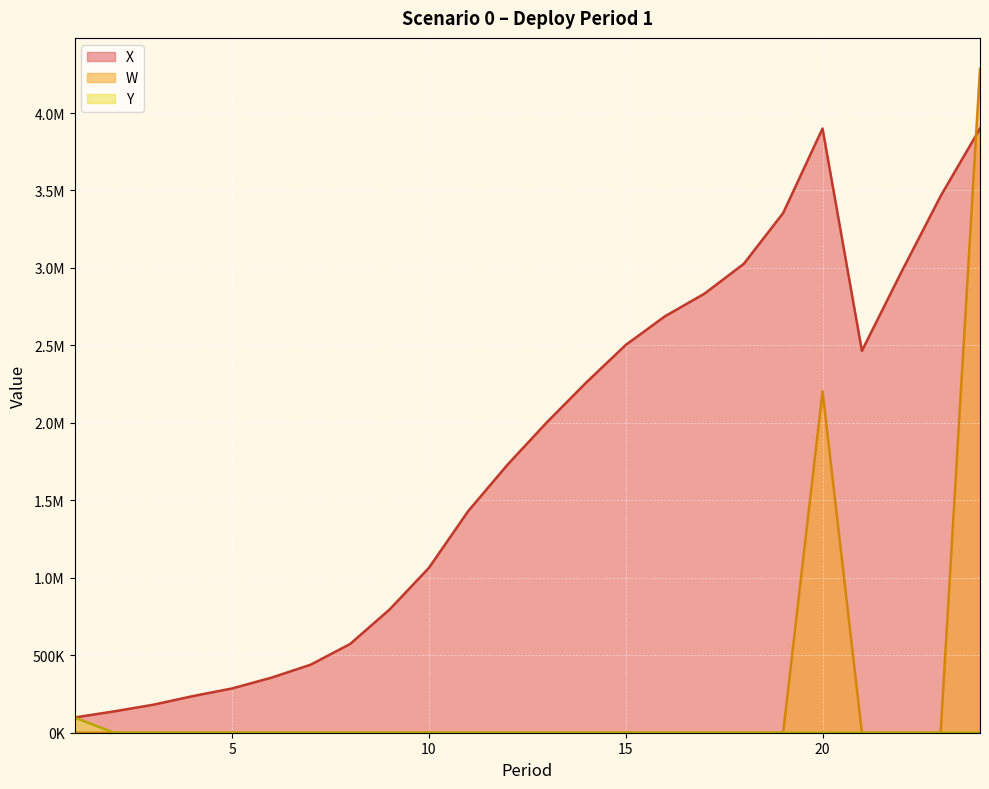

Reading right to left, extract all data points from this chart.

X: 3900000.0	3464161.9	2972215.1	2465021.8	3900000.0	3354933.5	3026581.5	2833879.0	2688480.8	2502779.3	2261106.9	2004339.5	1730528.9	1430632.8	1063810.6	794859.4	572893.8	439348.9	355240.9	285648.8	236152.8	180776.6	137517.7	98254.2
W: 4284211.0	0.0	0.0	0.0	2204056.7	0.0	0.0	0.0	0.0	0.0	0.0	0.0	0.0	0.0	0.0	0.0	0.0	0.0	0.0	0.0	0.0	0.0	0.0	0.0
Y: 0.0	0.0	0.0	0.0	0.0	0.0	0.0	0.0	0.0	0.0	0.0	0.0	0.0	0.0	0.0	0.0	0.0	0.0	0.0	0.0	0.0	0.0	0.0	98254.2